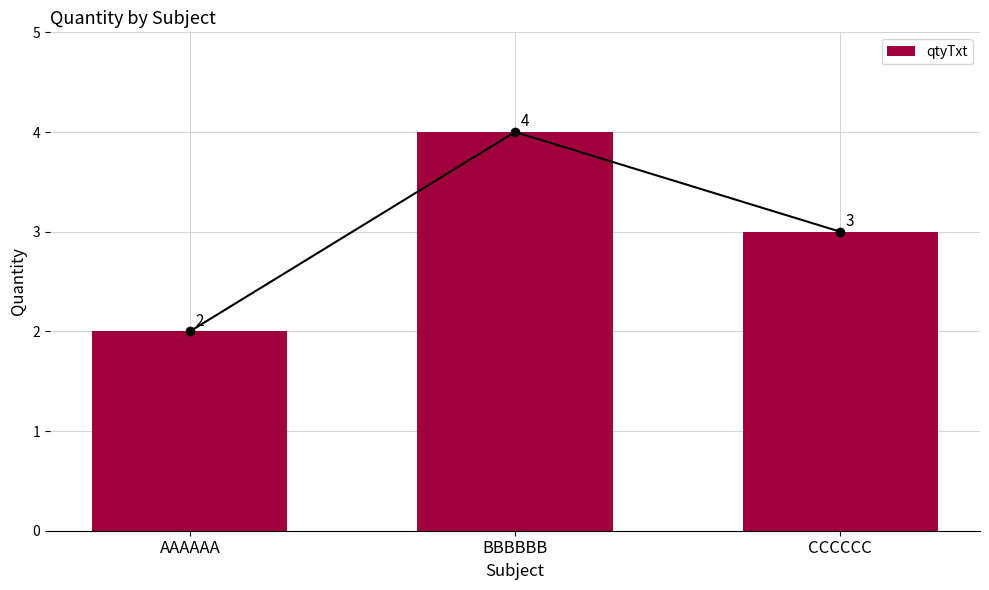

Count the number of data series in this chart.

1